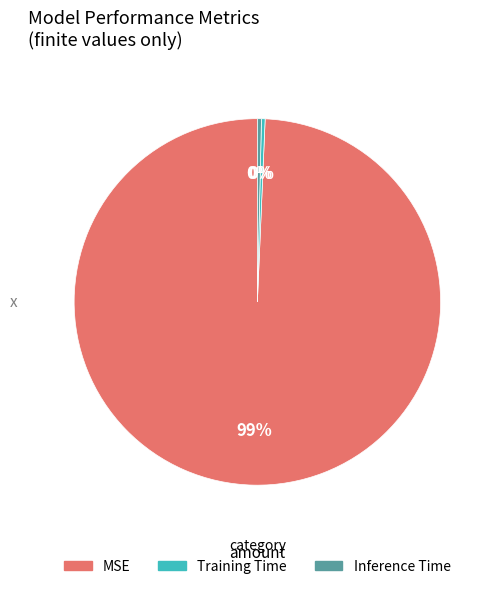

Which has a higher value, MSE or Inference Time?

MSE